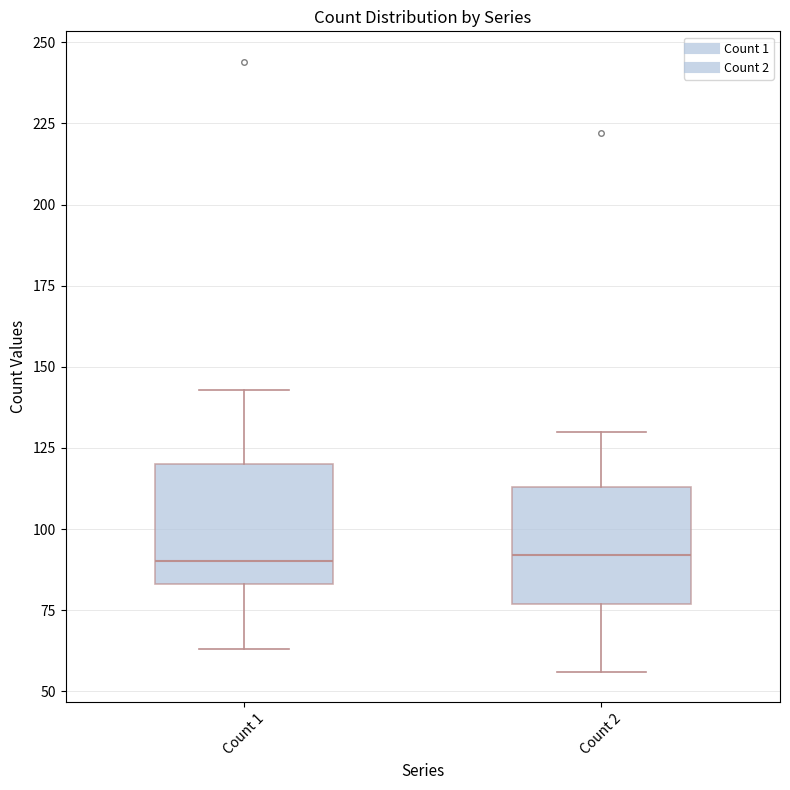

Where does the lower whisker of the box for Count 2 end on the y-axis? The values are not printed on the chart, so give them approximately, as read against the axis.

55